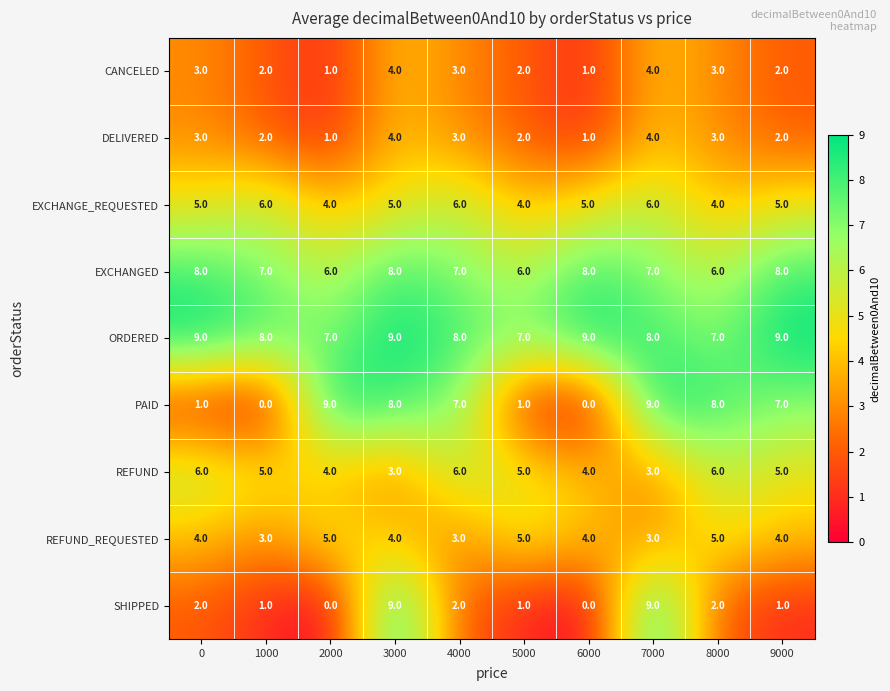

How many data points does each series have?

10